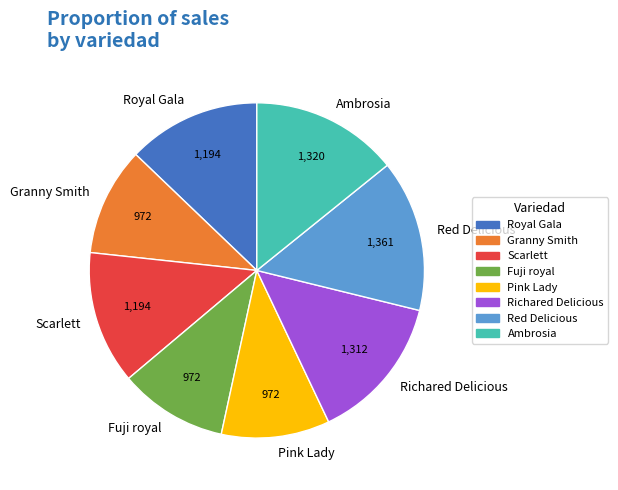

Is it true that Ambrosia is 14% of the pie?

True